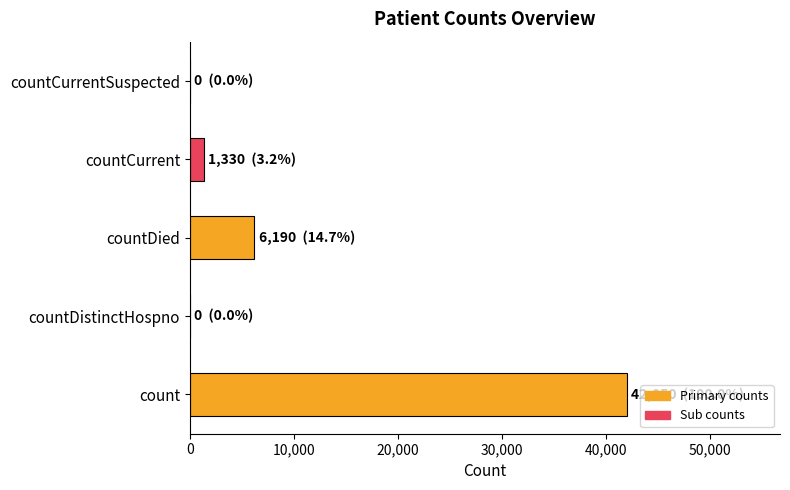

True or false: the data shows 0 at countDistinctHospno.

True